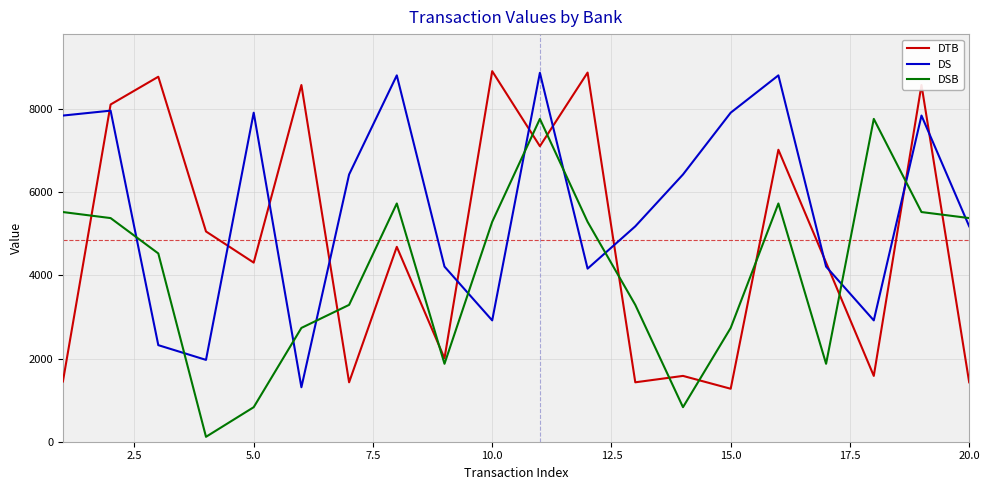

List the series in order of their overall mean, lowest first.

DSB, DTB, DS